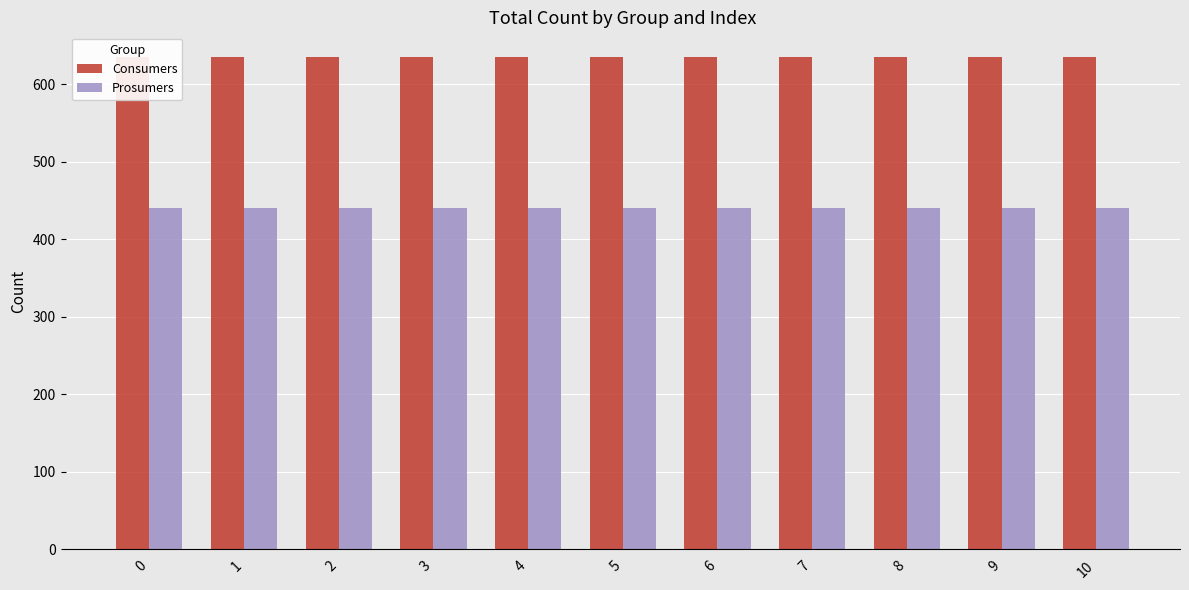

What is the sum of the Consumers values at 9 and 6?

1270